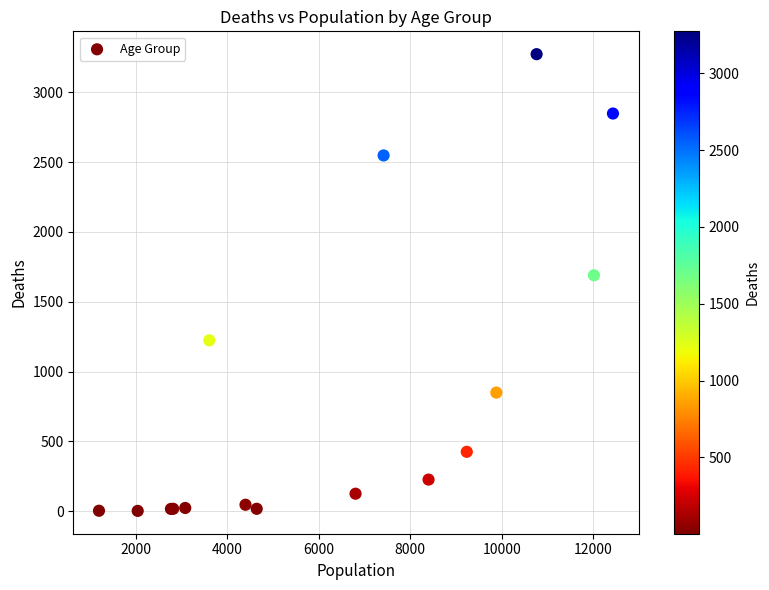

What Y value in the scatter plot is closest to 1638?

1690